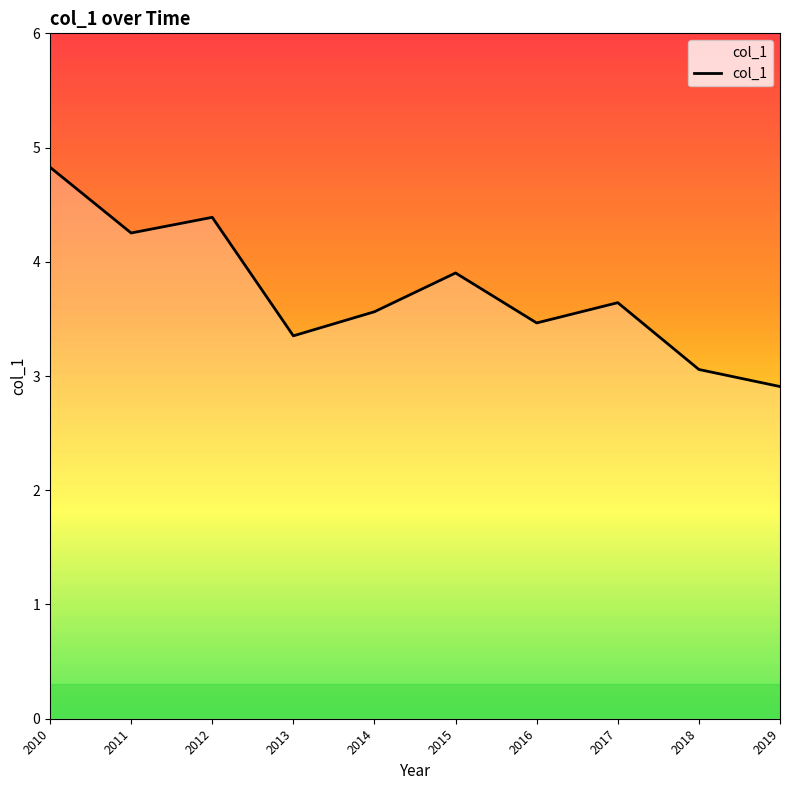

True or false: the data has more than 1 interior local peaks.

True